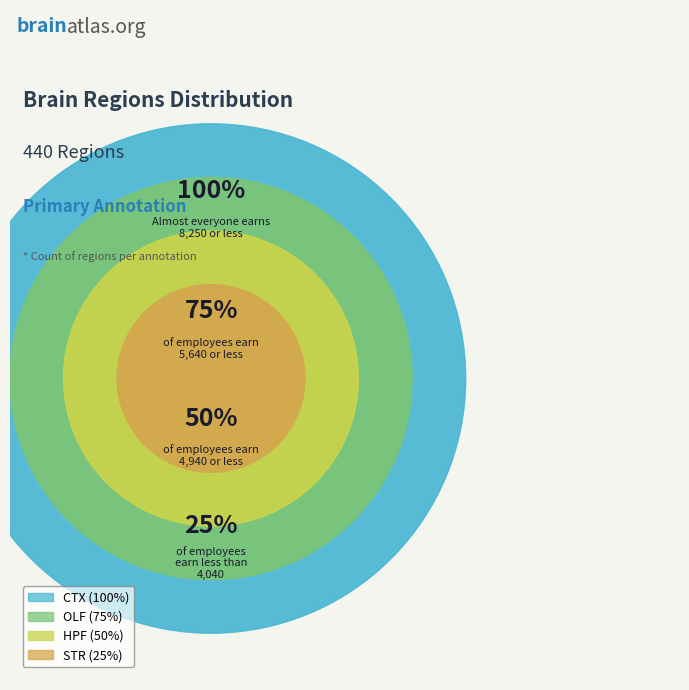

Do CTX and STR together represent more than half of the pie?

No